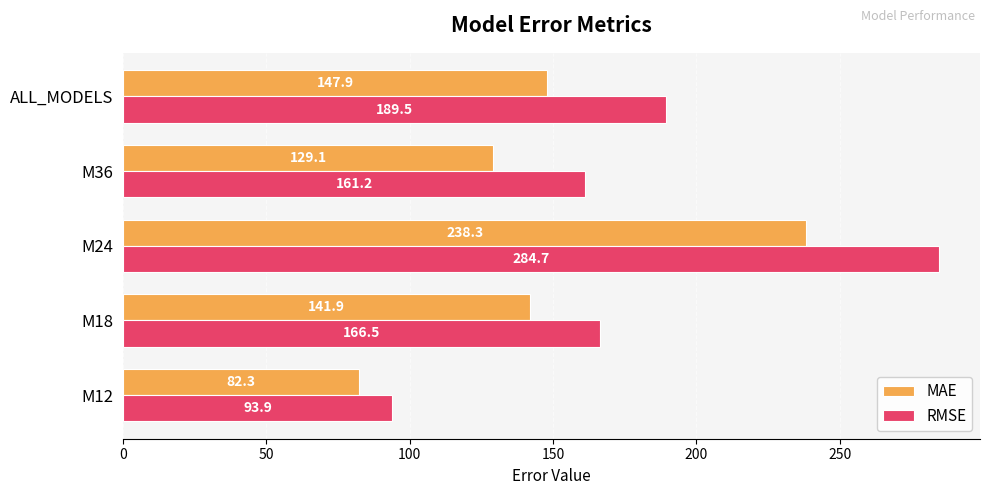

What value does the MAE series have at M36?

129.1